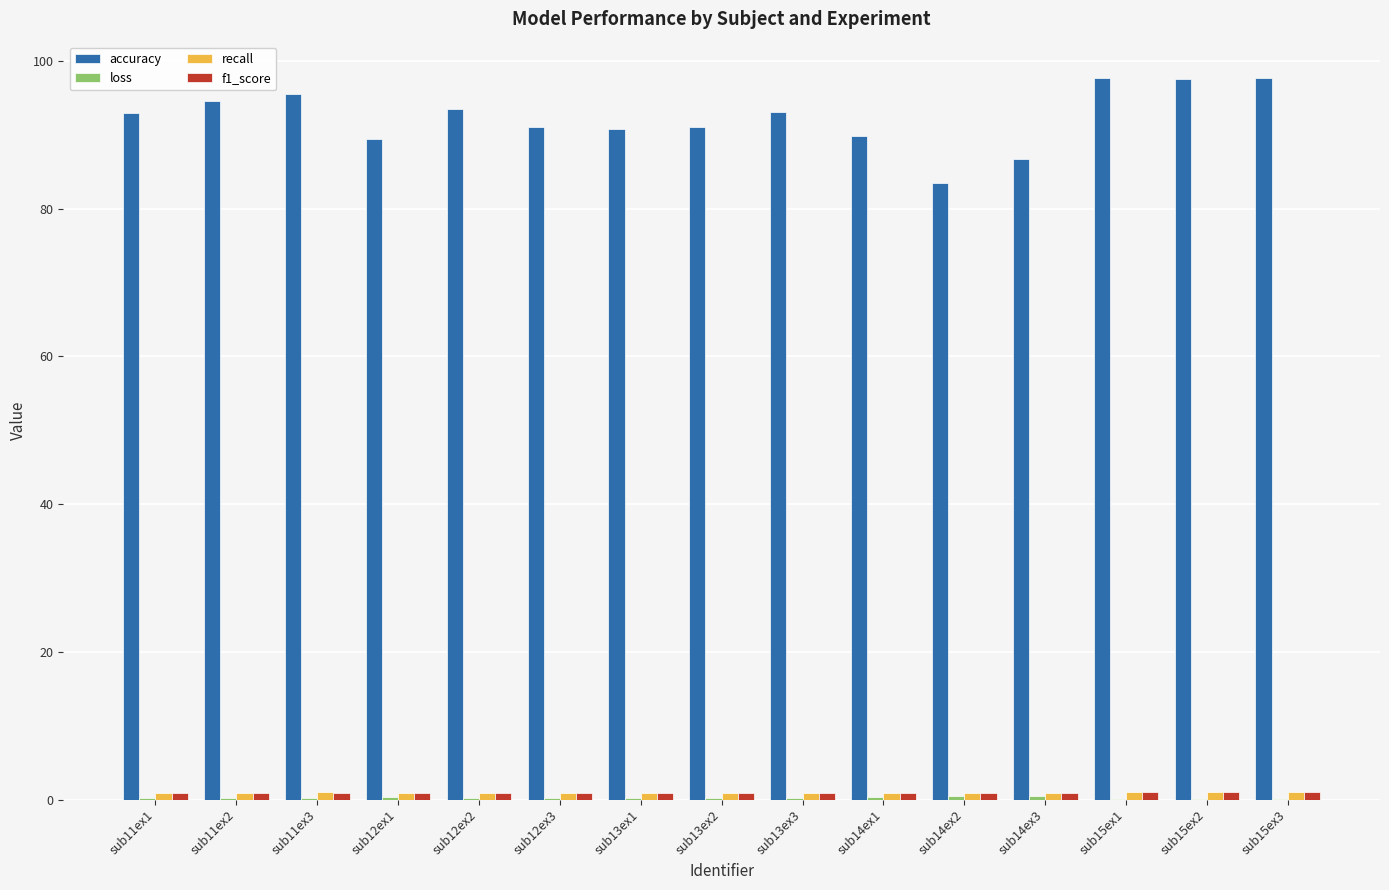

Which series changed the most between sub14ex3 and sub15ex1?

accuracy